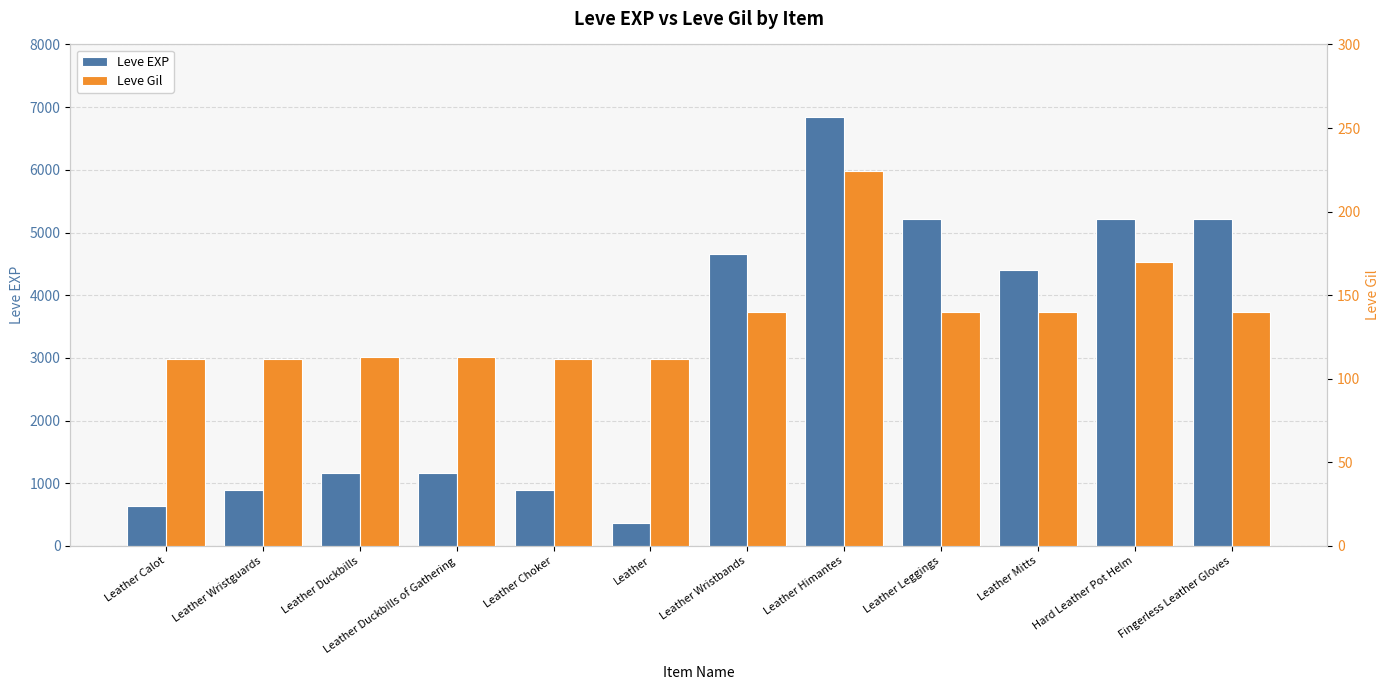

Between Leather Choker and Leather Mitts, which series saw the biggest shift?

Leve EXP